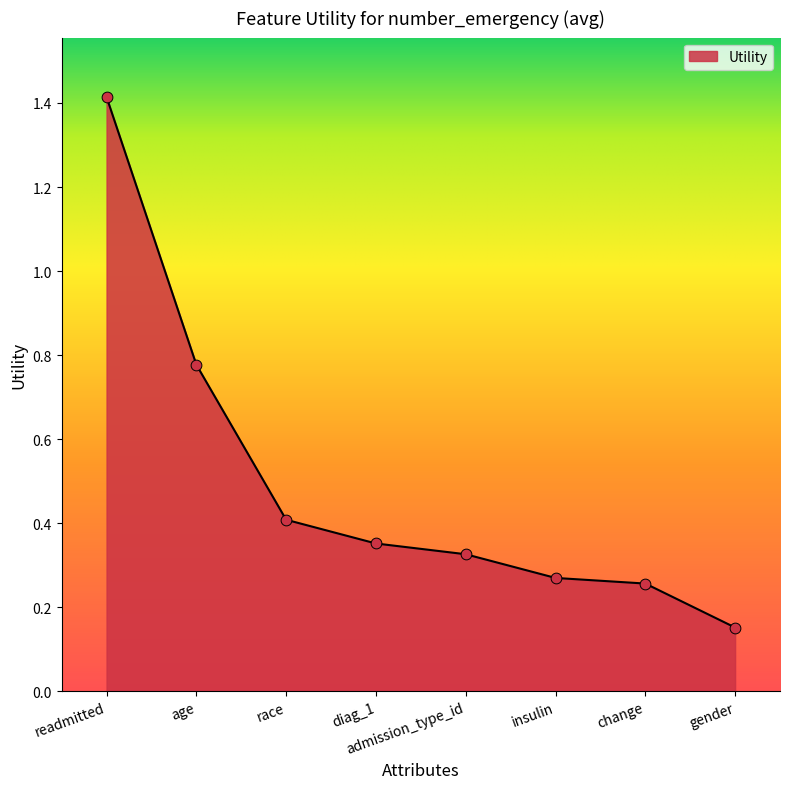

Which has a higher value, admission_type_id or change?

admission_type_id